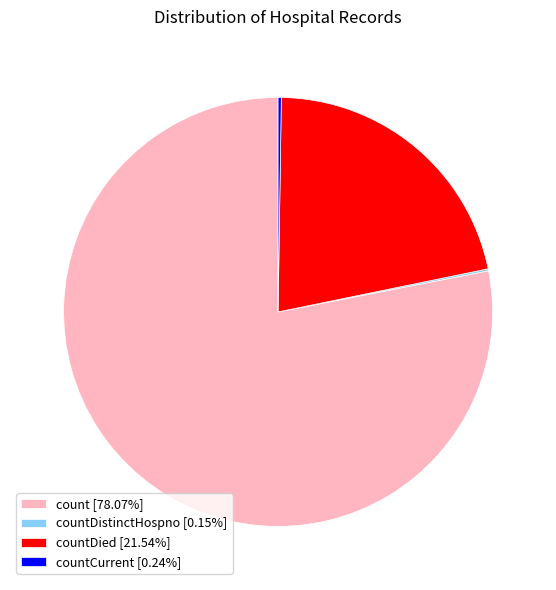

Is there any slice that represents more than half of the pie?

Yes